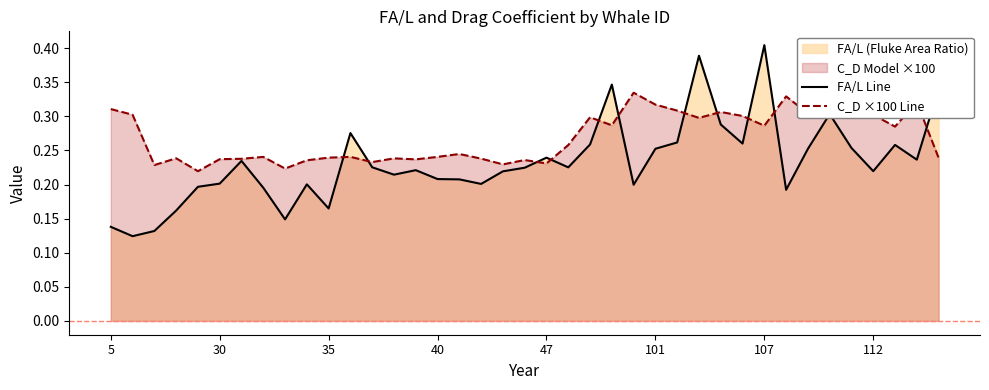

Rank the series at 18 from lowest to highest value.

FA/L Line, C_D ×100 Line